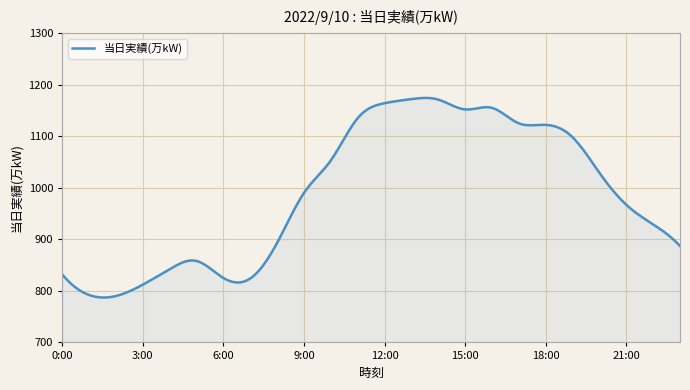

What is the smallest value displayed?

787.0